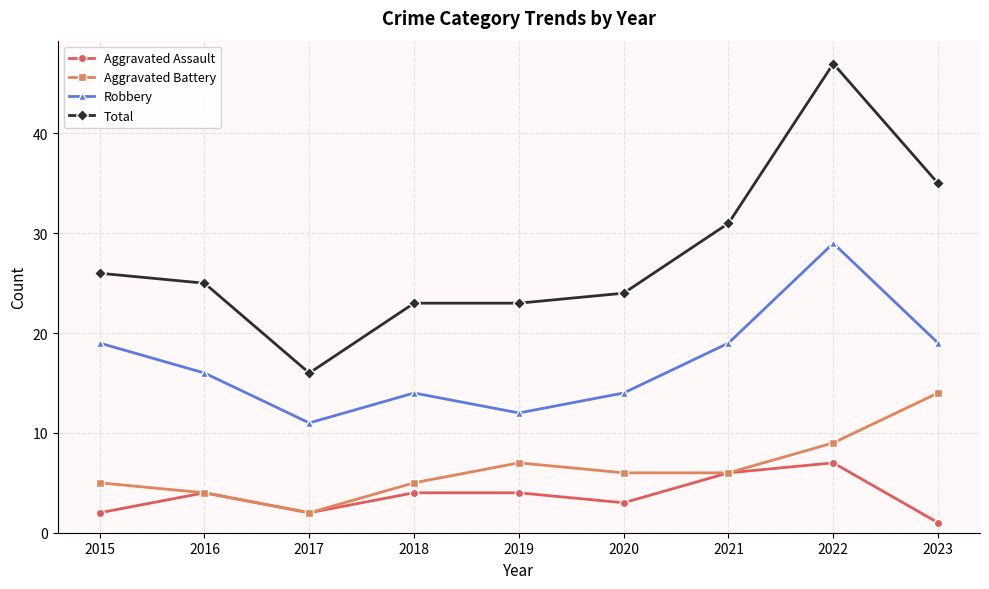

Which series has the largest total across all categories?

Total